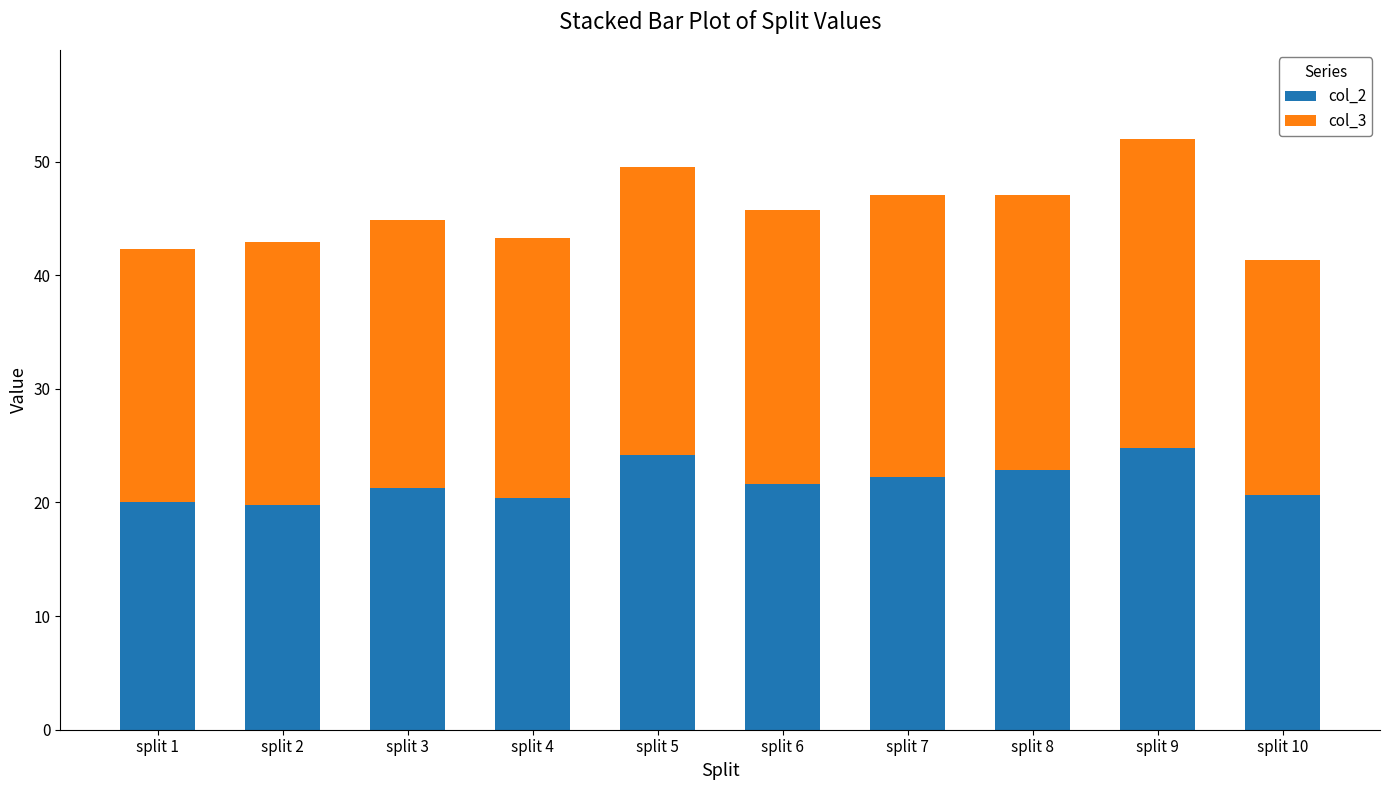

At which category is the sum across all series the highest?

split 9